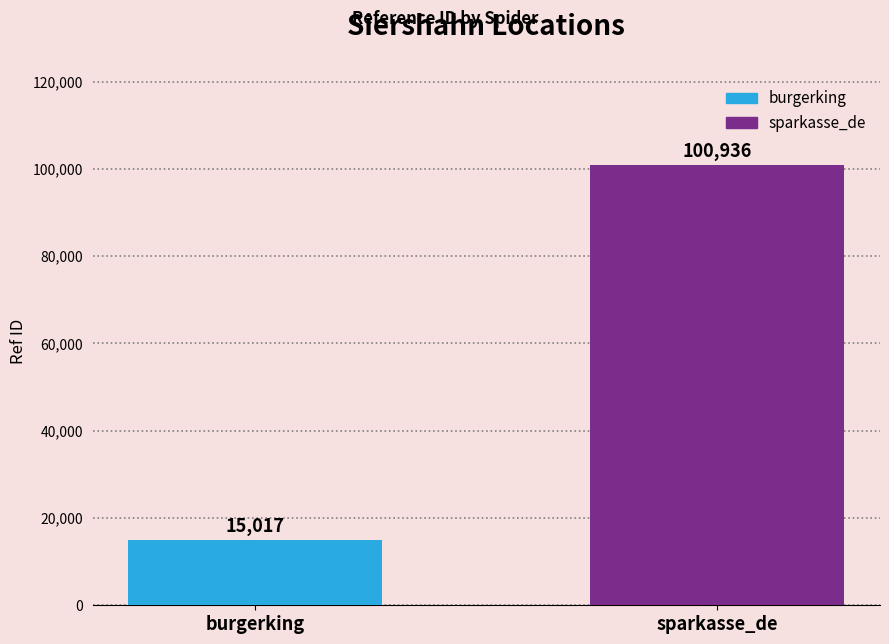

Rank the series by their average value, from lowest to highest.

burgerking, sparkasse_de